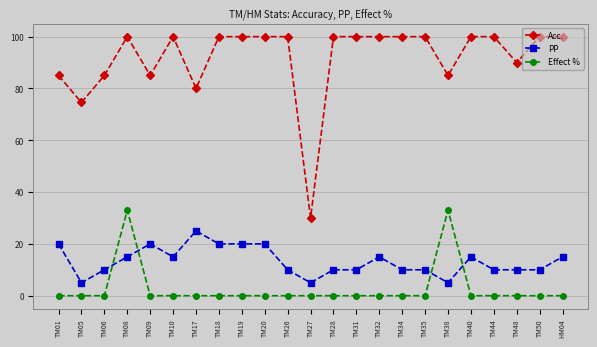

The Effect % series shows -12.1 at TM44. True or false?

False